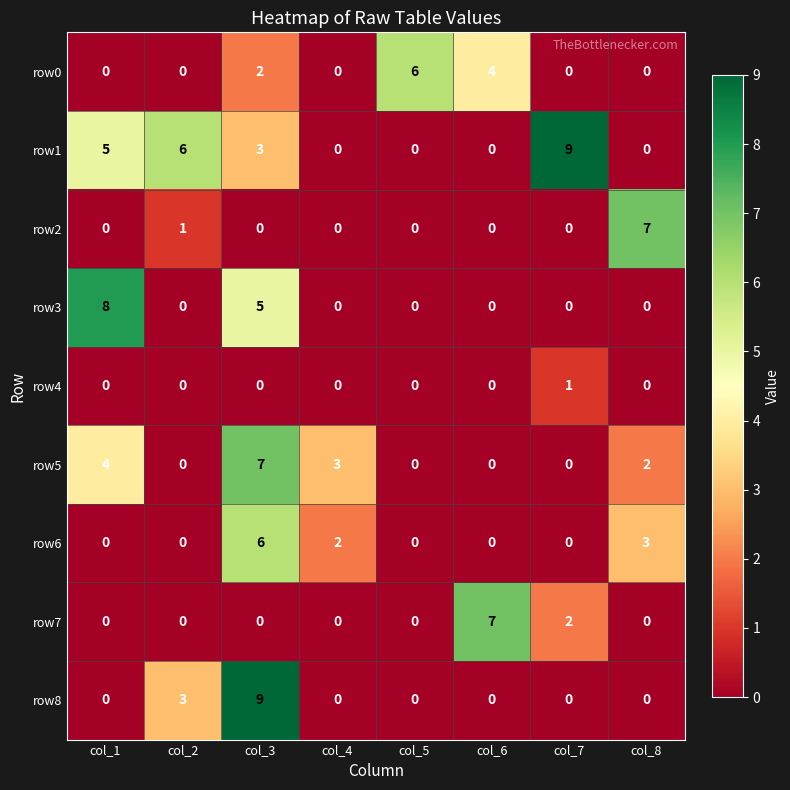

Is it true that row6 equals -4 at col_1?

False